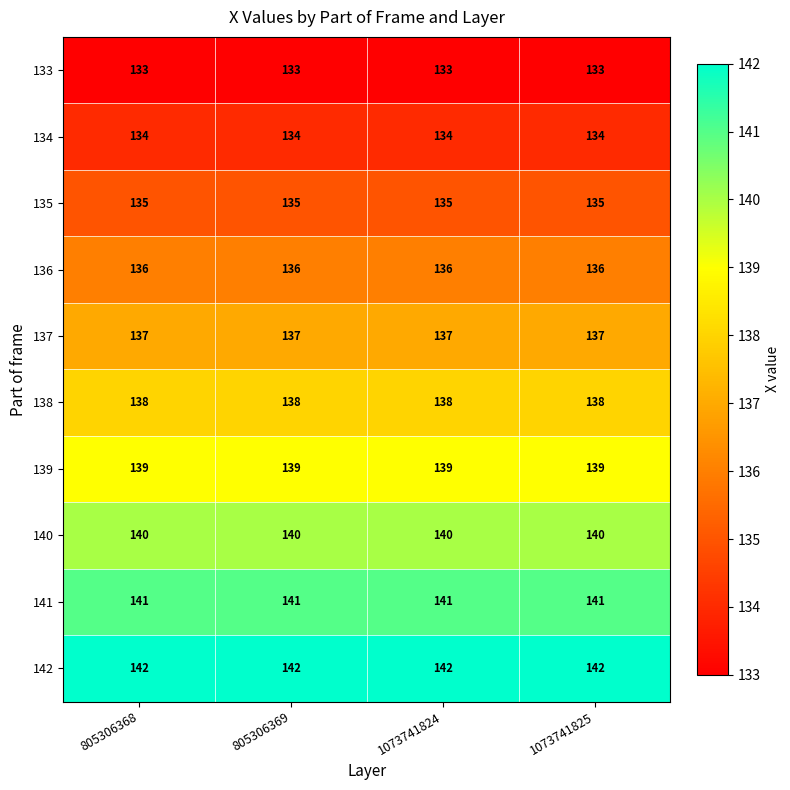

True or false: 133 has a value of 133 at 1073741824.

True